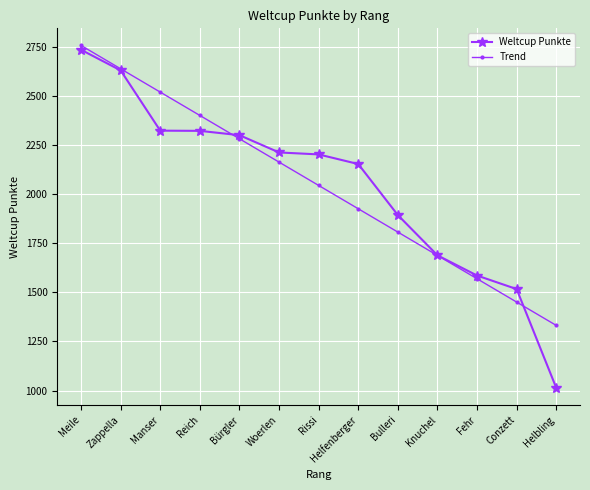

At Woerlen, list the series in order from smallest to largest.

Trend, Weltcup Punkte